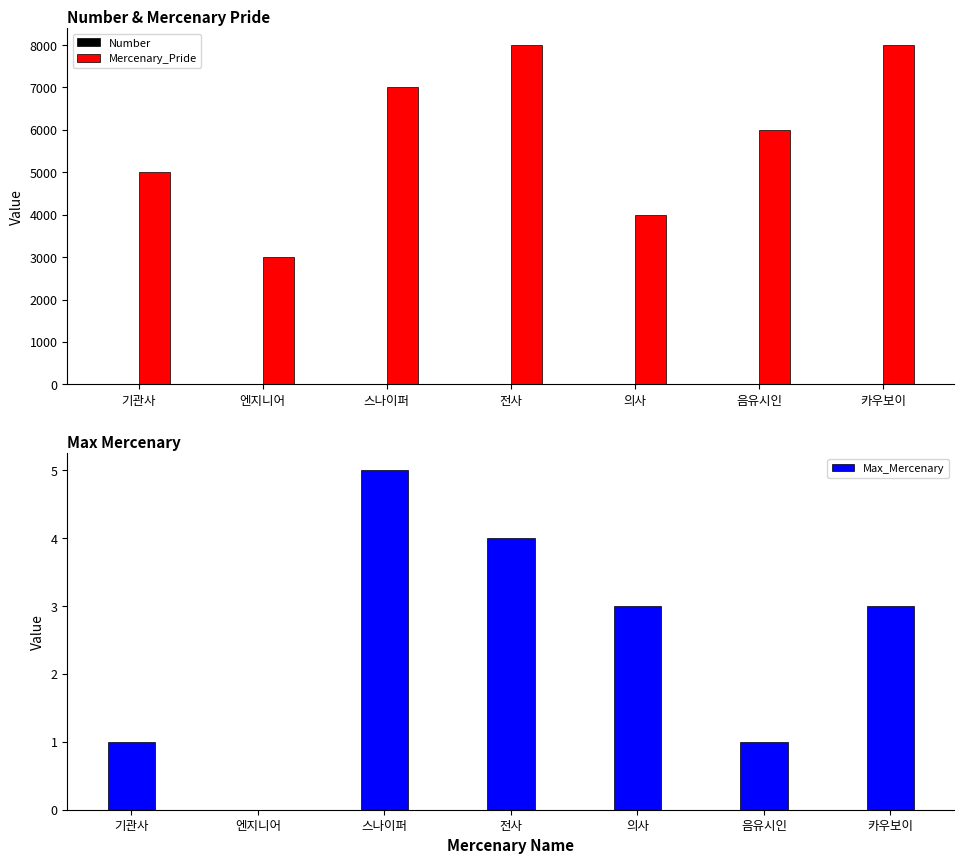

Between 기관사 and 카우보이, which series saw the biggest shift?

Mercenary_Pride